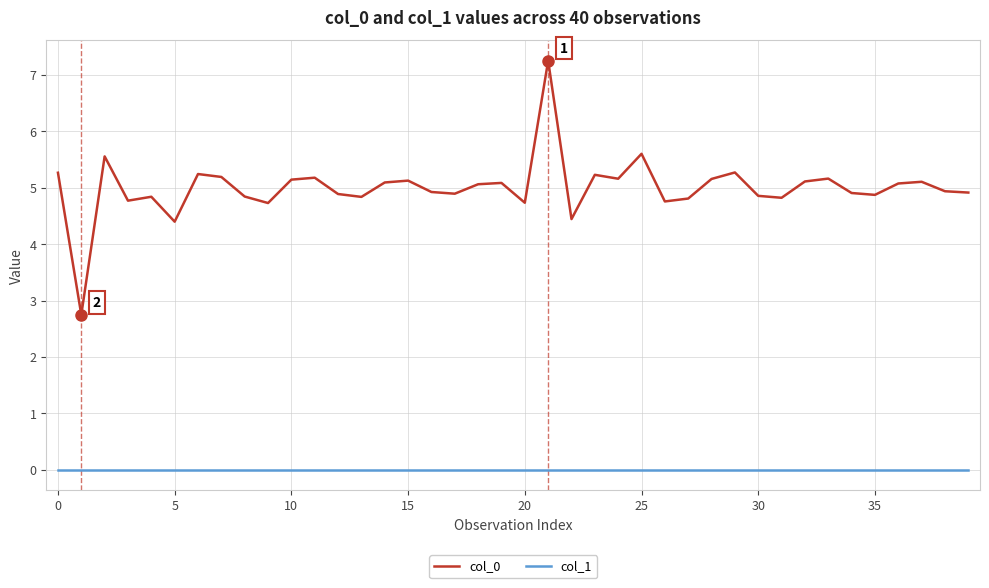

Which series has the largest total across all categories?

col_0